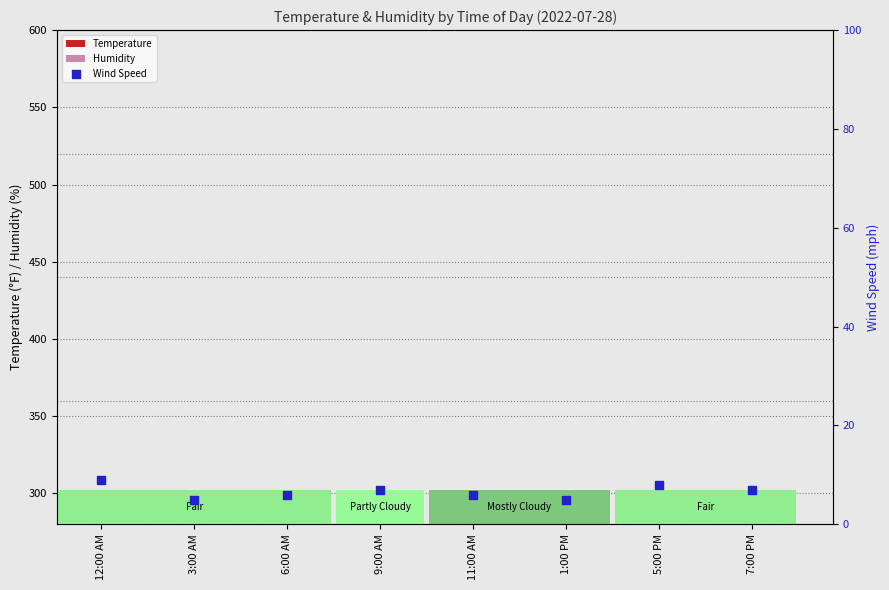

Is the value of Temperature at 6:00 AM greater than the value of Humidity at 3:00 AM?

No